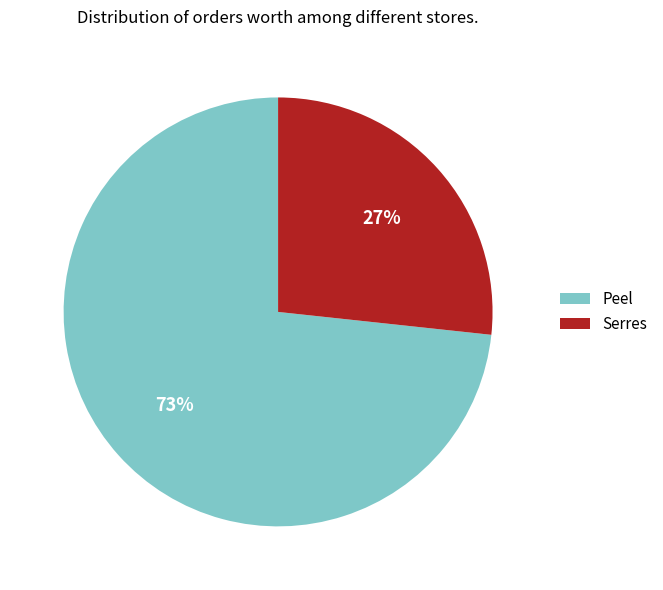

What is the ratio of the value at Peel to the value at Serres?

2.7